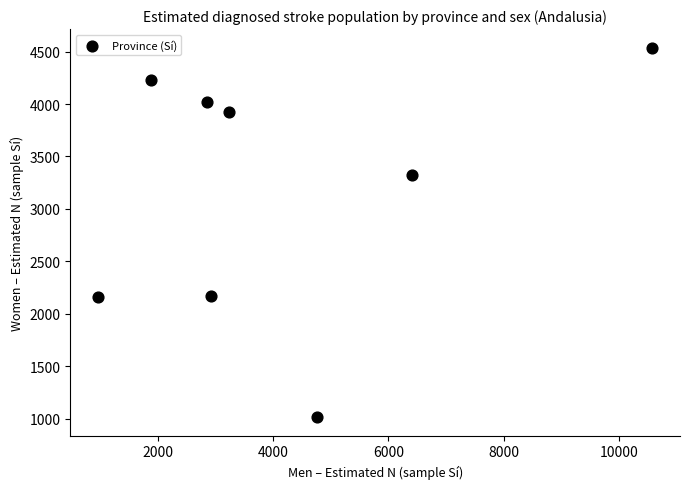

What is the range of Y values (max minus min)?

3525